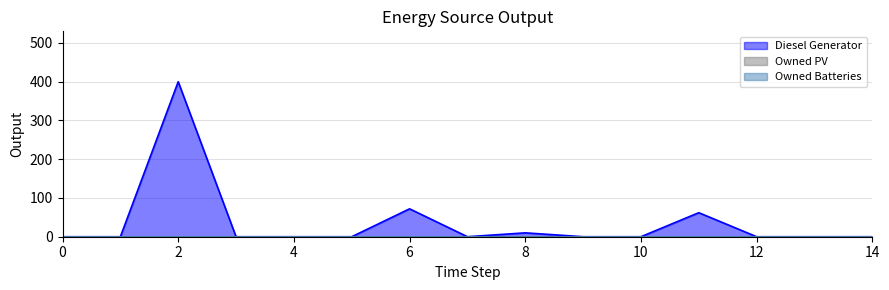

How many lines are shown in the chart?

3